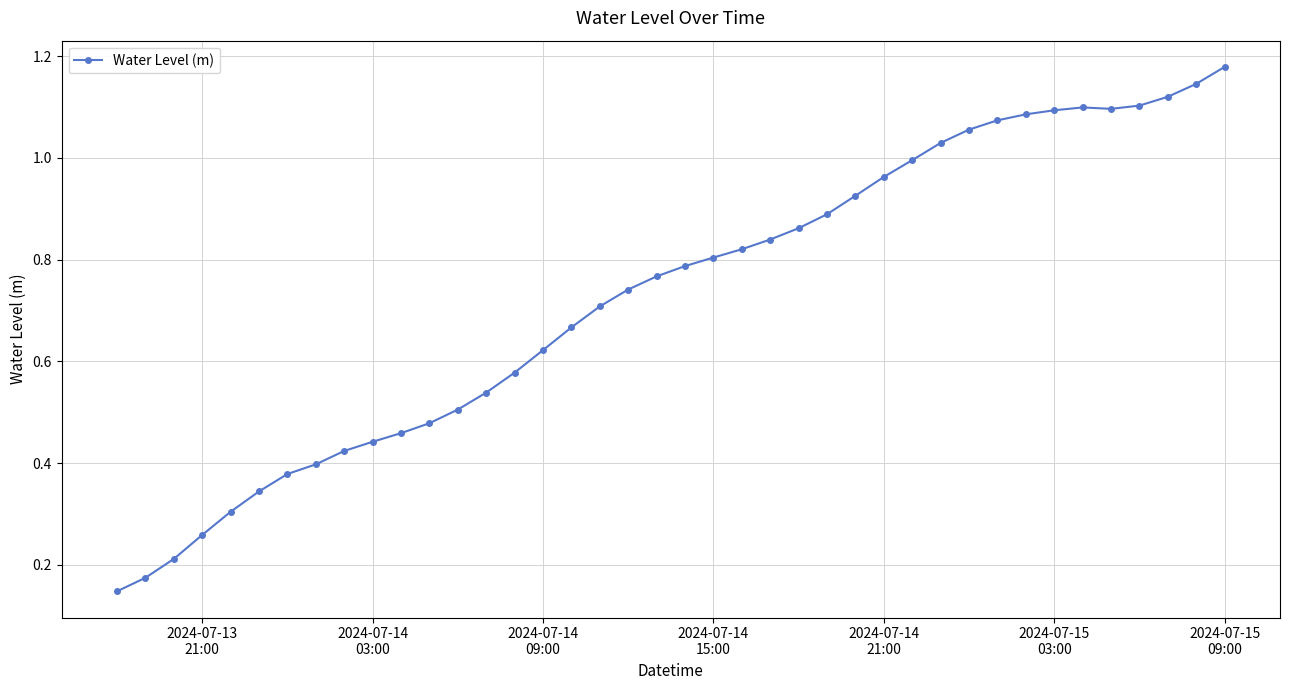

What is the sum of all values?

29.1